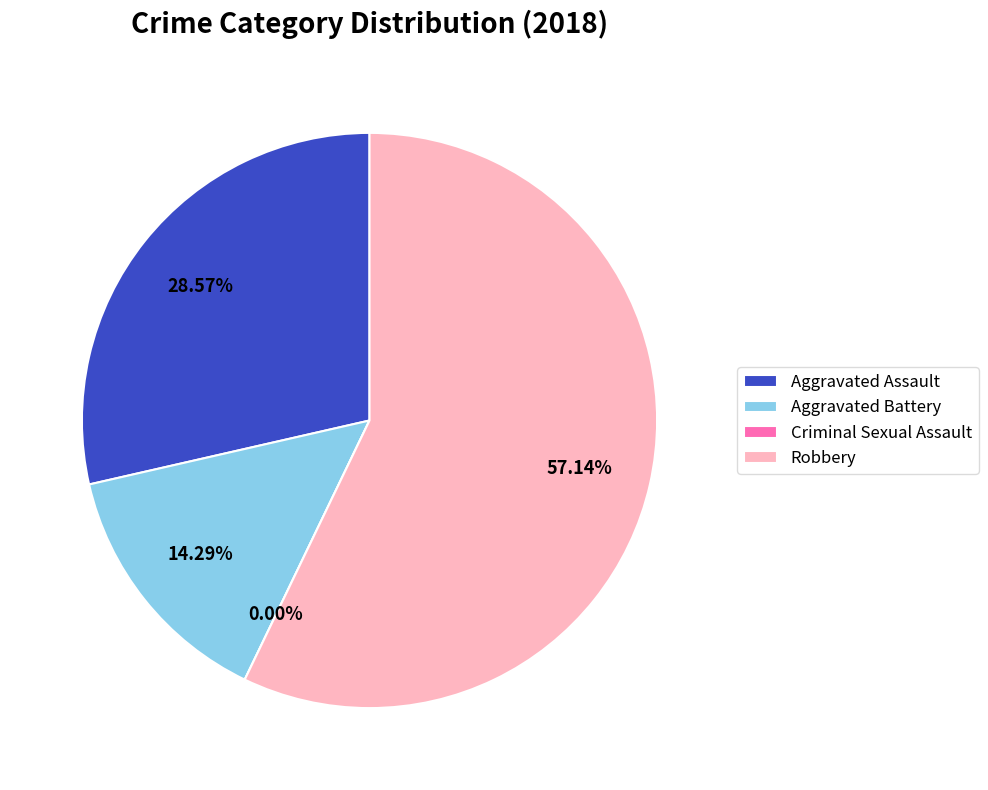

Rank the categories by value from lowest to highest.

Criminal Sexual Assault, Aggravated Battery, Aggravated Assault, Robbery